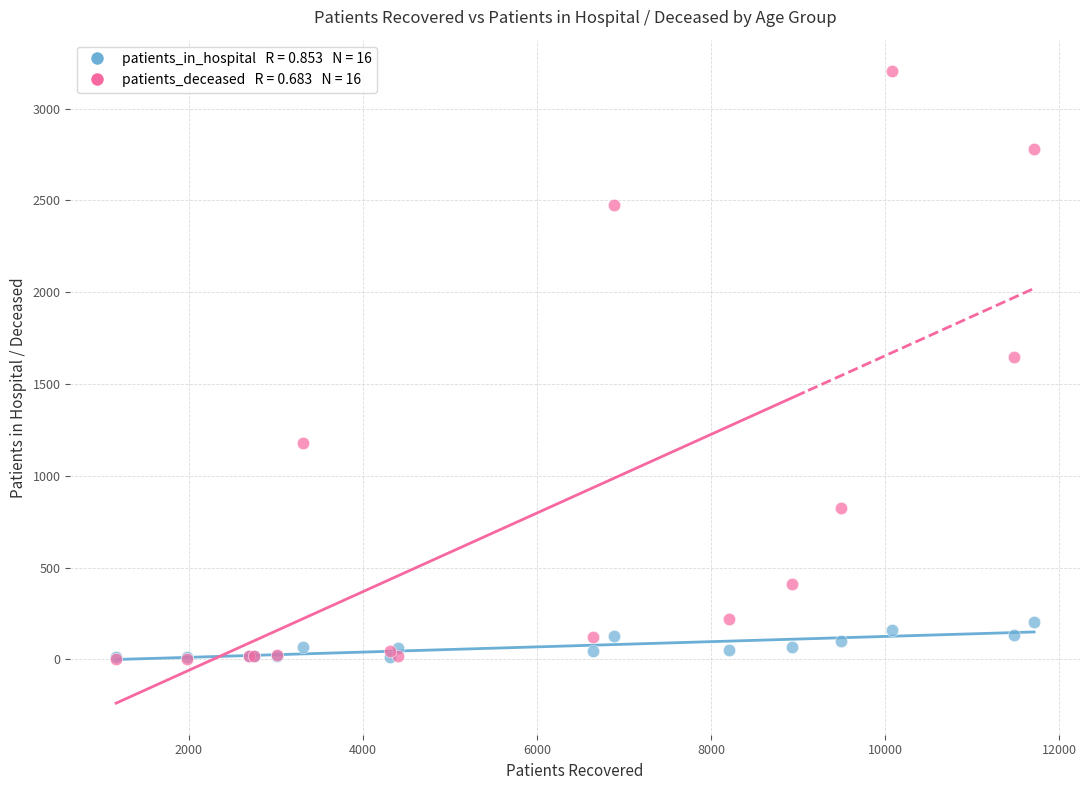

Across all series, what Y value is closest to 1603?

1645